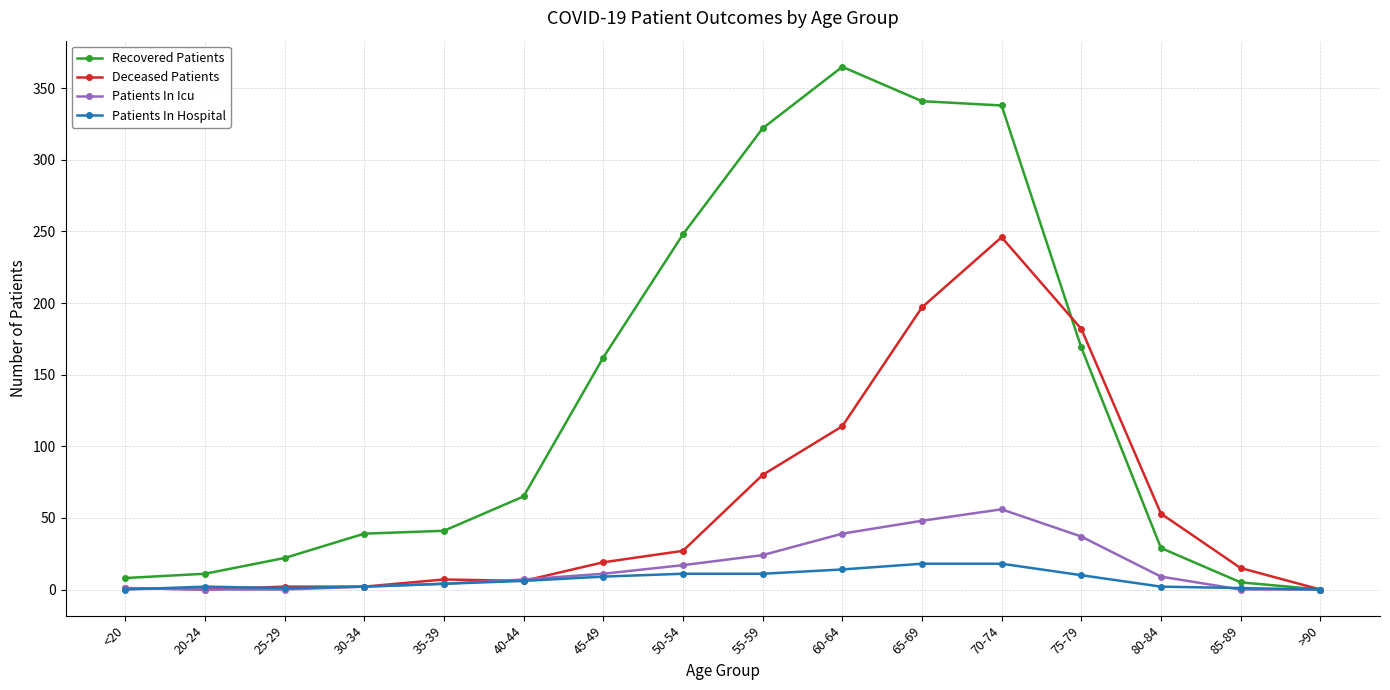

Does the chart have visible grid lines?

Yes